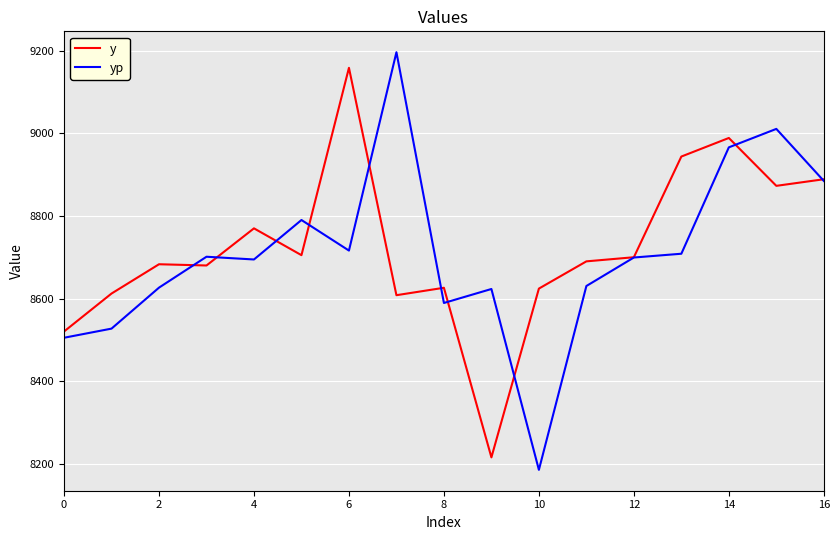

What is the minimum value for yp?

8184.8